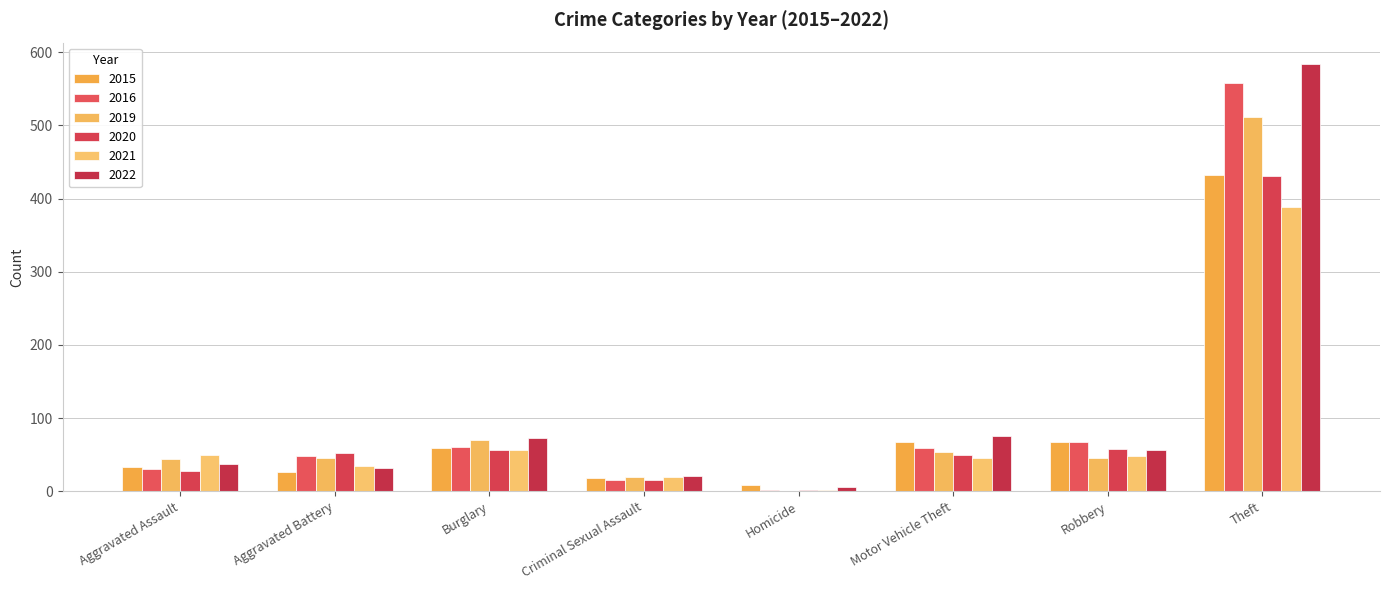

How many categories are shown in the chart?

8